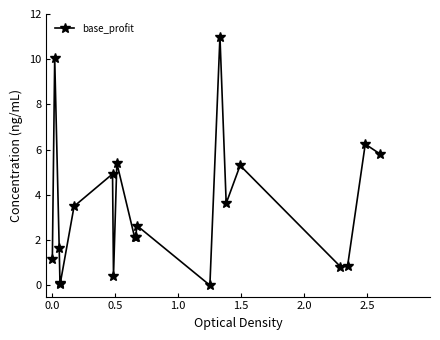

What is the value of the 10th point from the left?

2.1